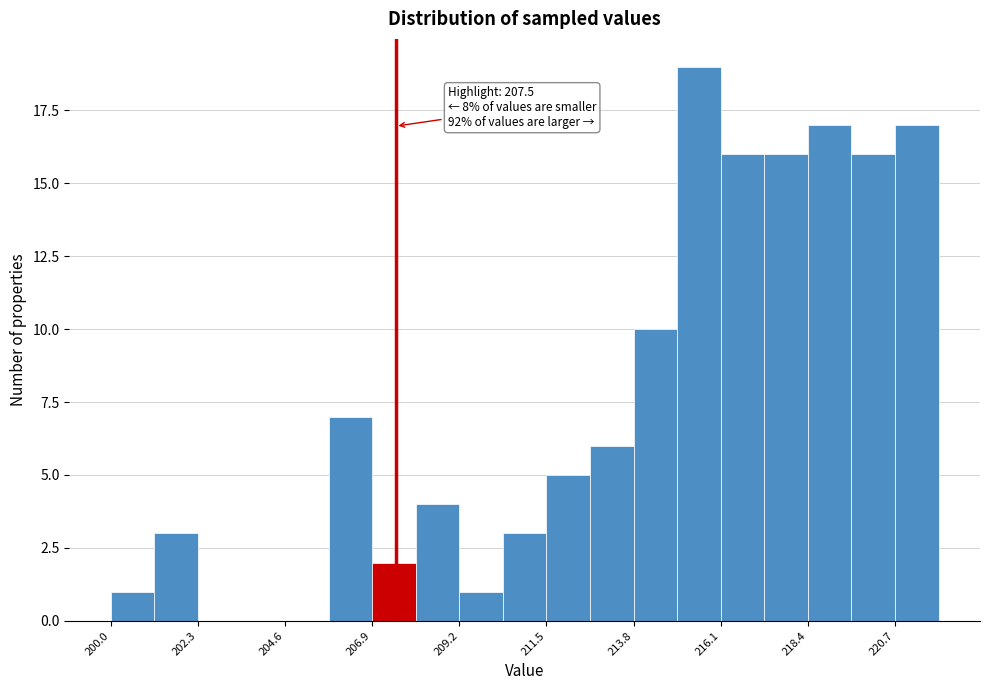

Around what value on the x-axis is the tallest bar? Give the approximate position of its centre, as read against the axis.

215.5